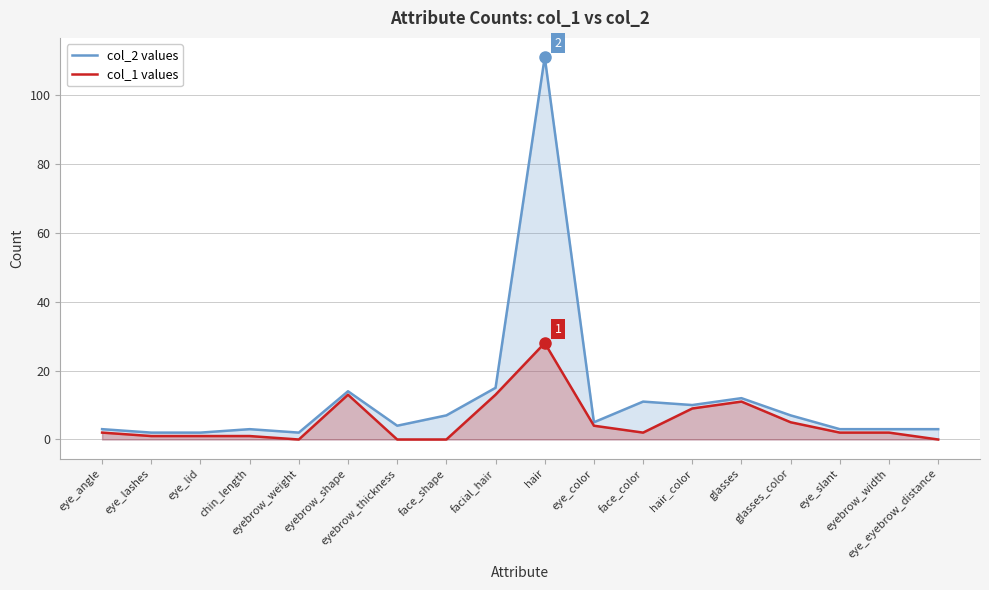

What is the approximate value of col_2 values at eyebrow_shape?

14